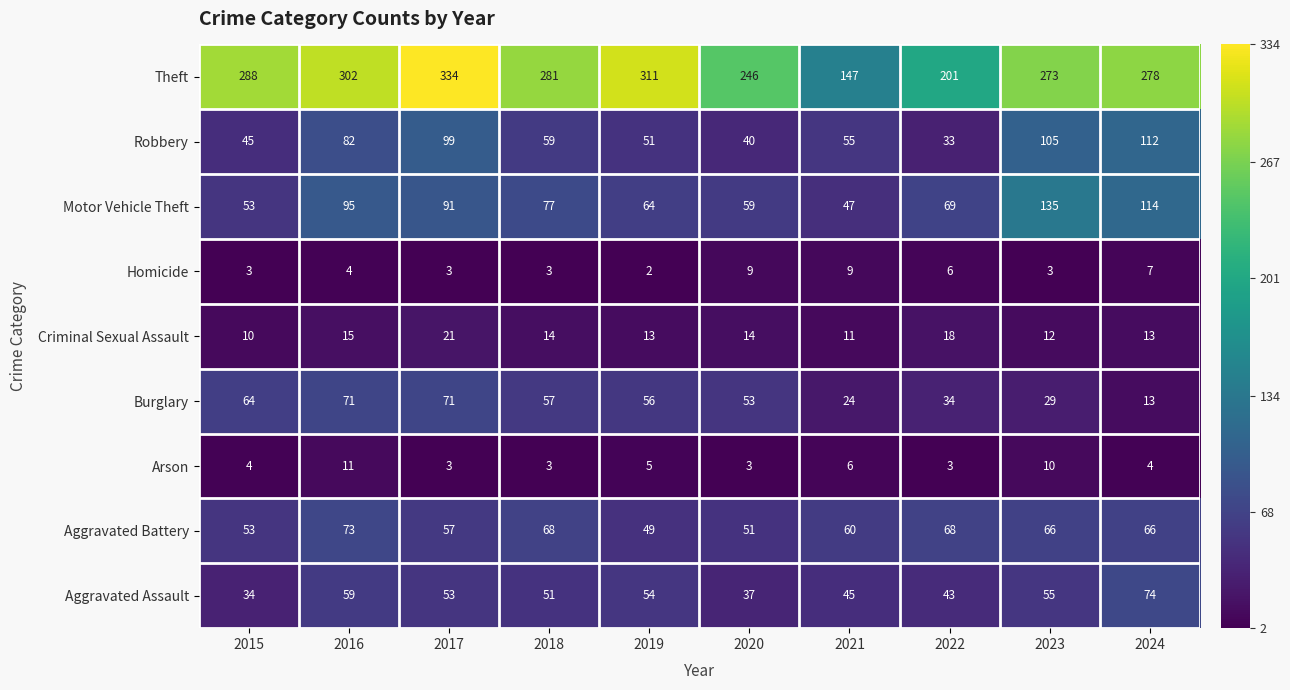

Where does the Burglary series first go above 56?

2015